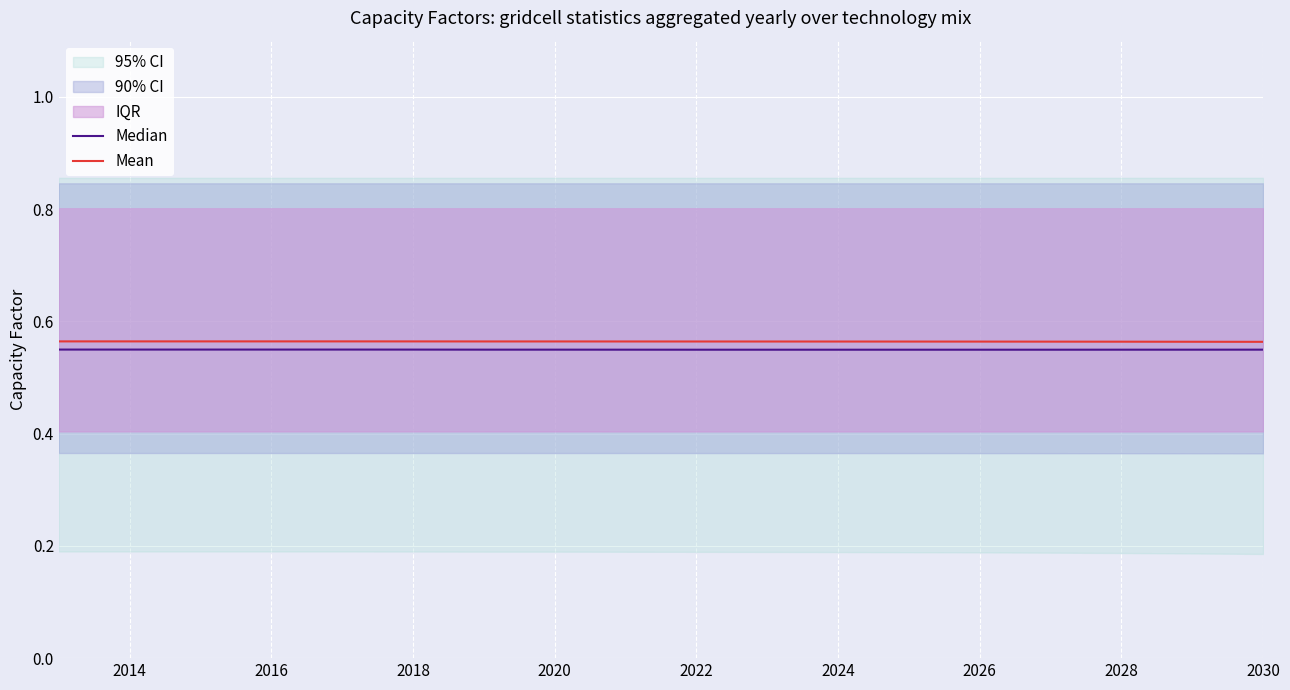

Rank the series by their average value, from lowest to highest.

Median, Mean